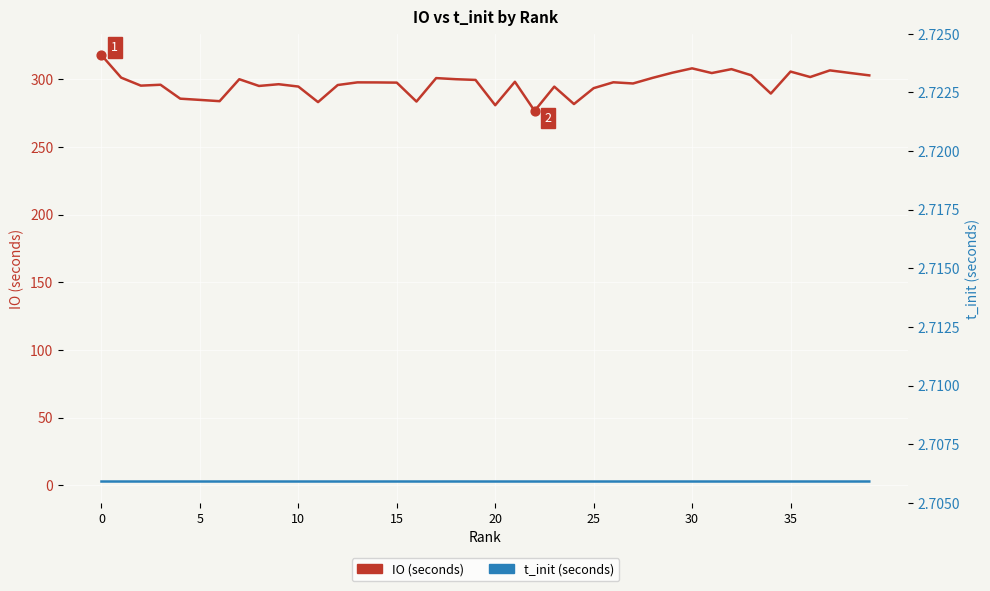

Which series has the widest spread of Y values?

IO (seconds)